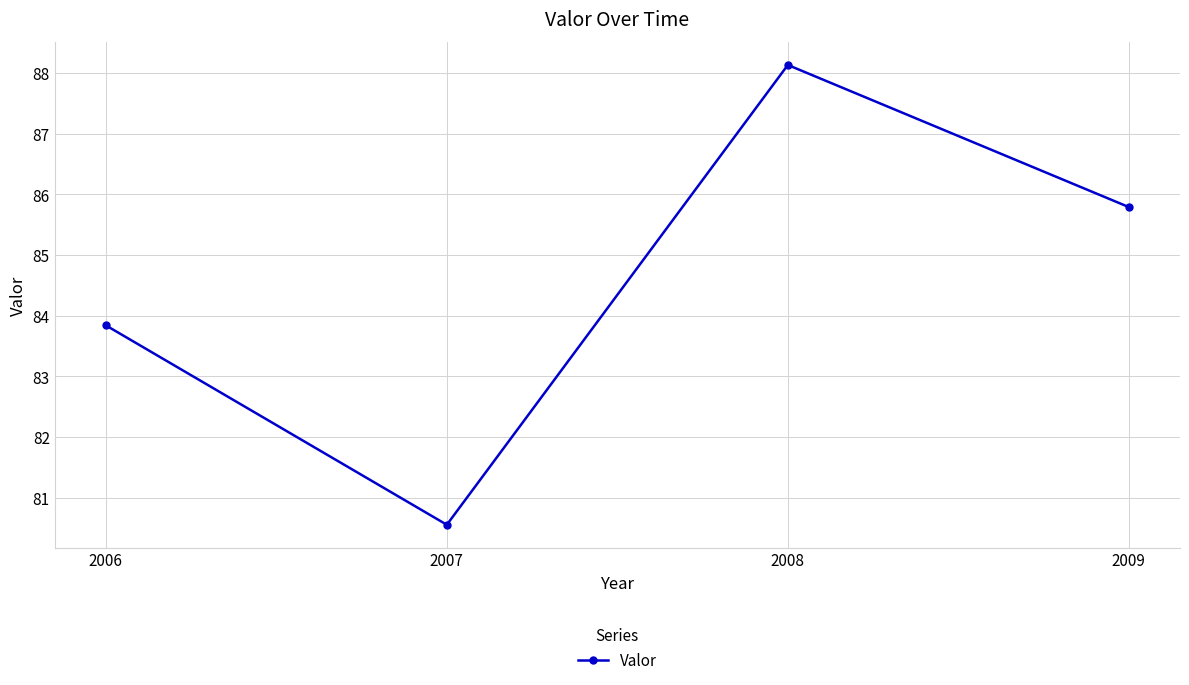

What is the difference between the second highest and second lowest values?

1.9